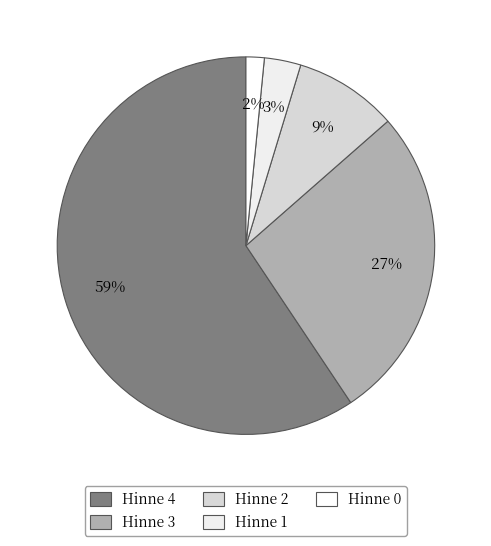

Does Hinne 1 account for over 50% of the chart?

No